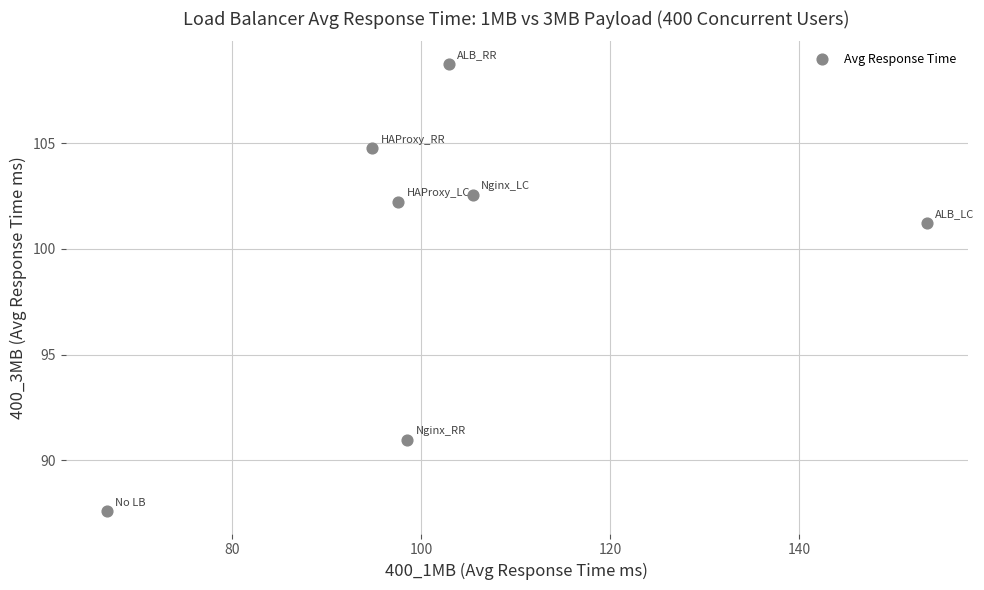

What Y value in the scatter plot is closest to 98?

101.2